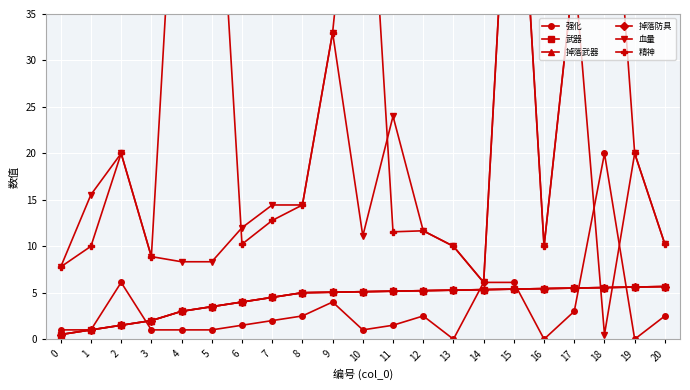

True or false: 血量 and 精神 cross at least once.

True